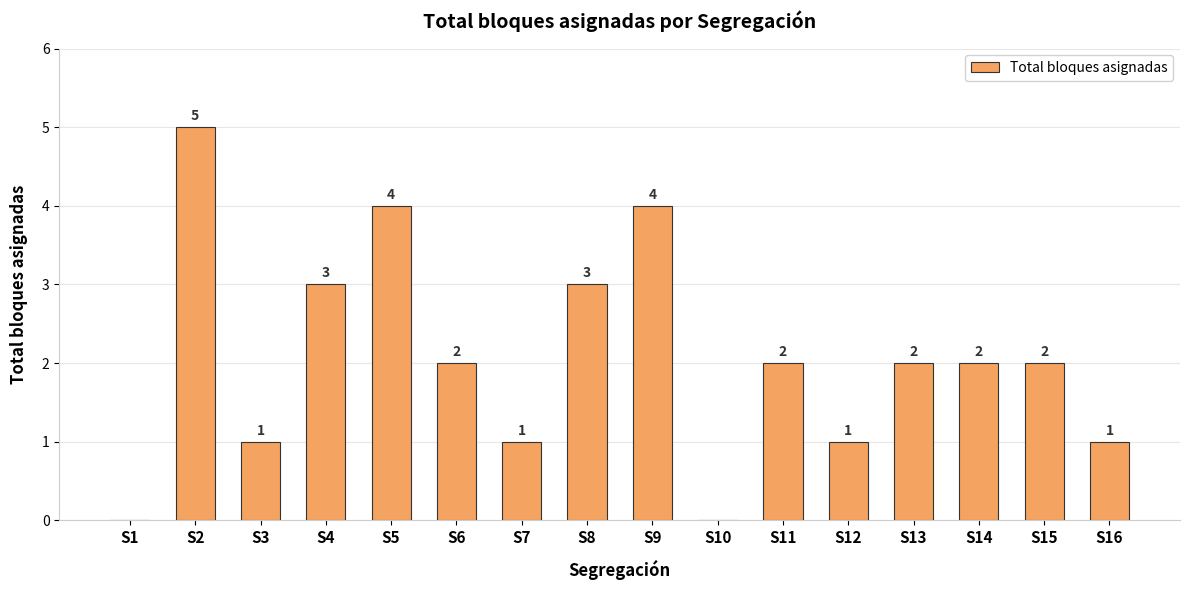

Reading right to left, what are all the values shown in this chart?

S16=1	S15=2	S14=2	S13=2	S12=1	S11=2	S10=0	S9=4	S8=3	S7=1	S6=2	S5=4	S4=3	S3=1	S2=5	S1=0